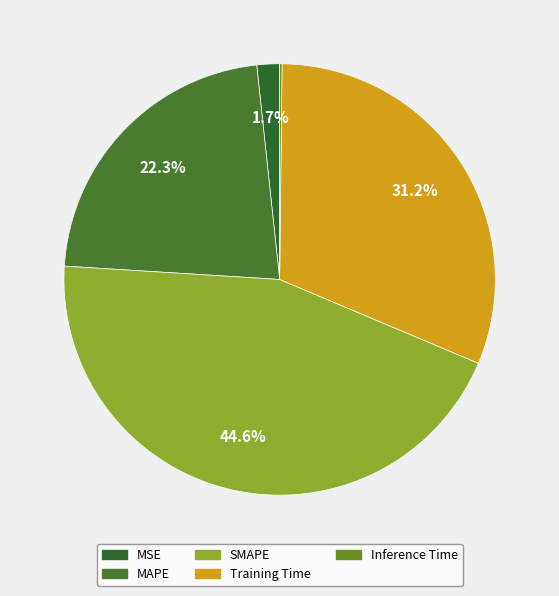

To the nearest percent, what percentage of the pie is Training Time?

31%